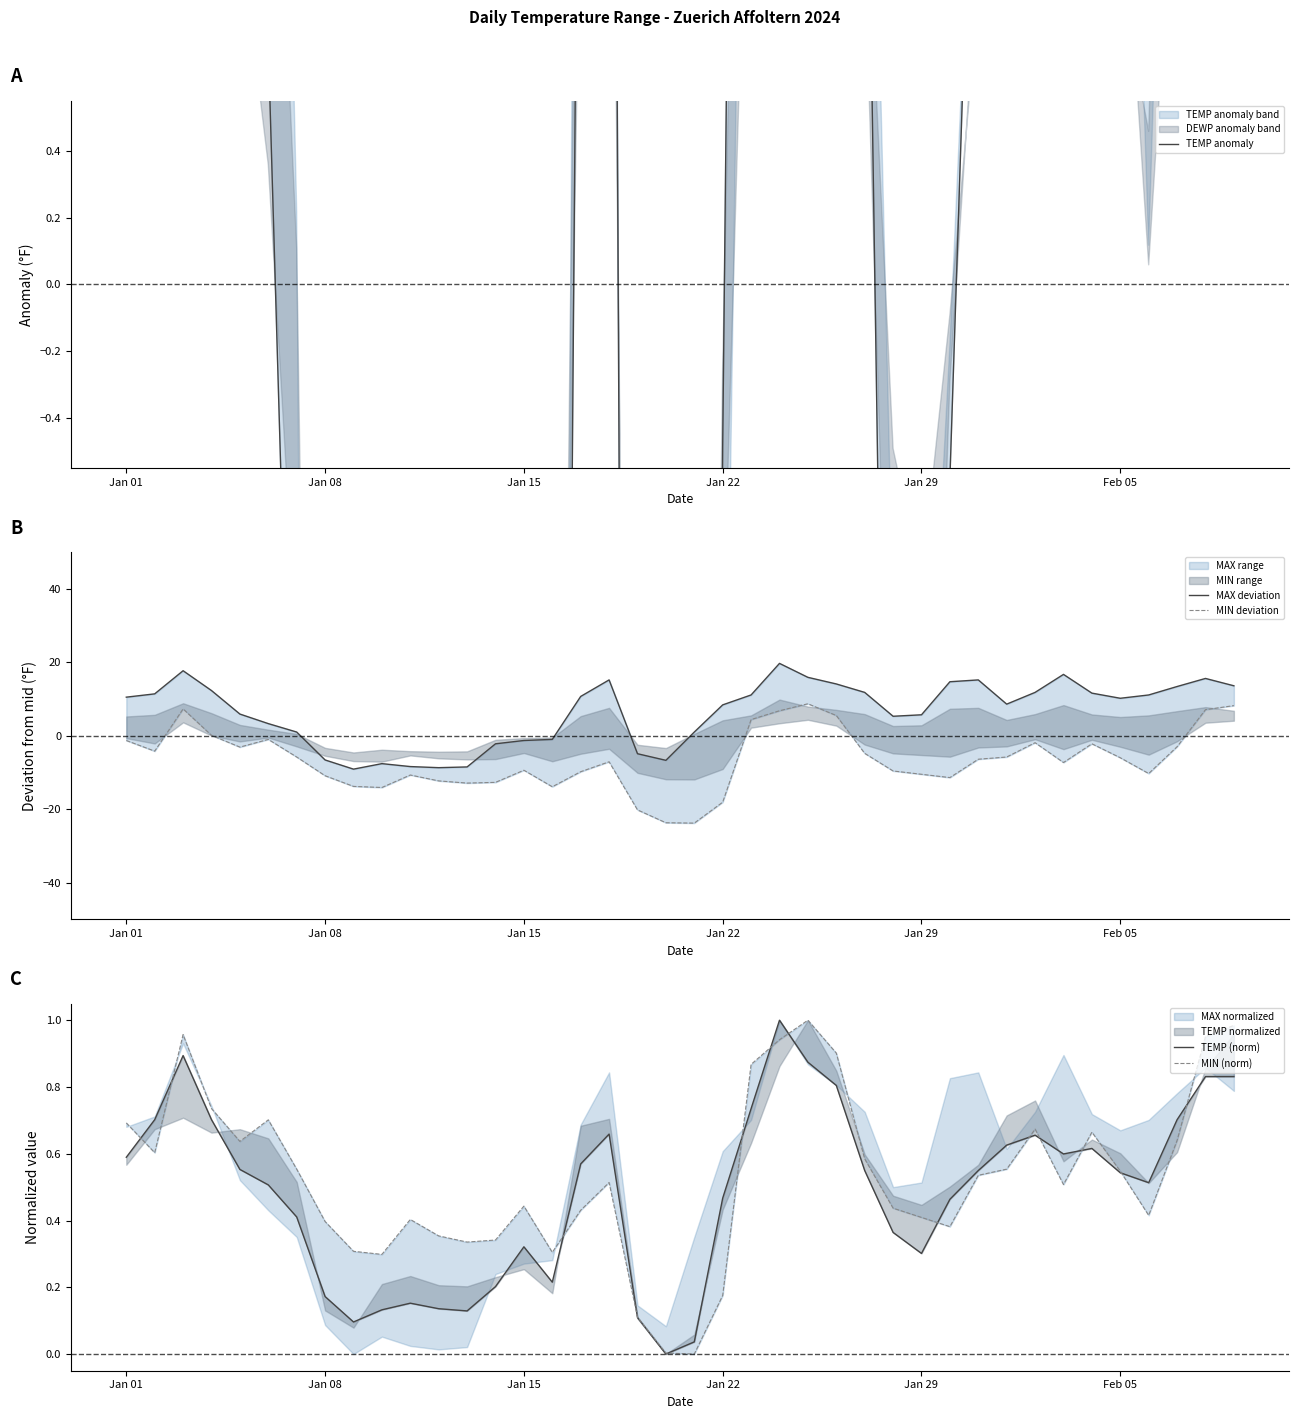

How many intersections are there between TEMP anomaly and MIN (norm)?

6